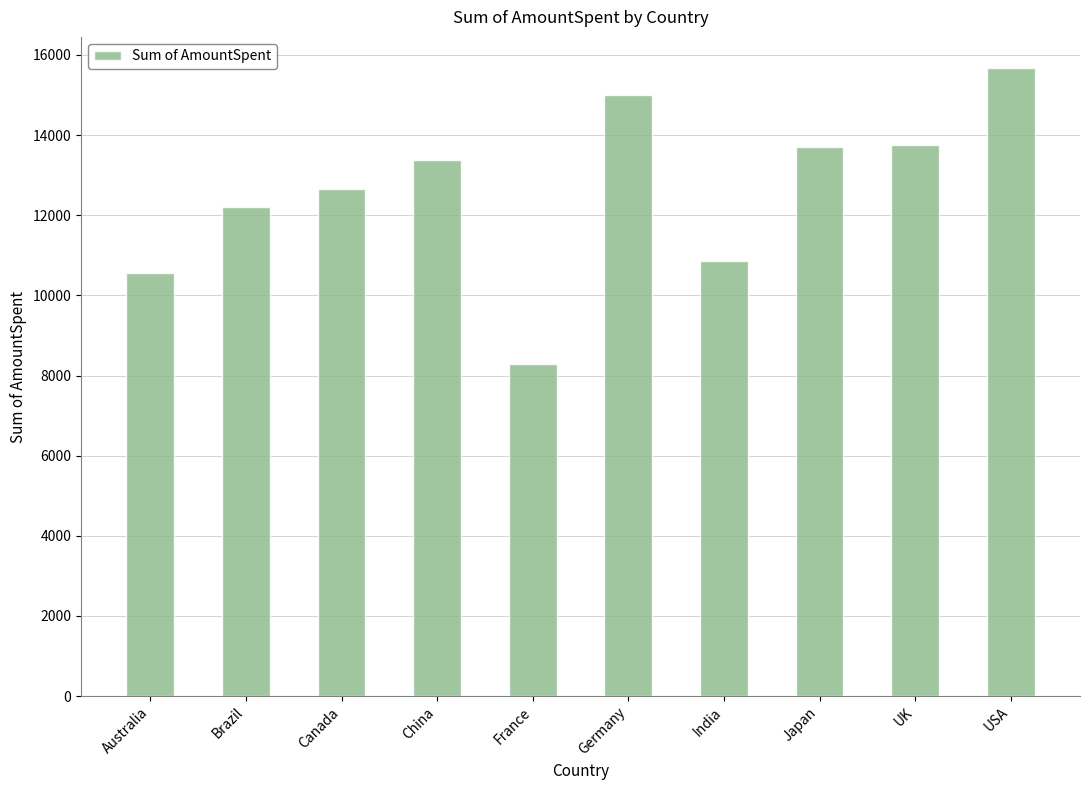

Is it true that the value at Japan is 19619.7?

False